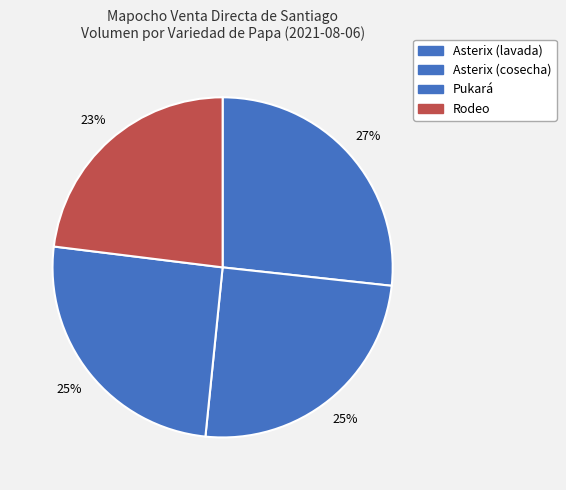

Which category has the biggest portion of the pie?

Asterix (lavada)